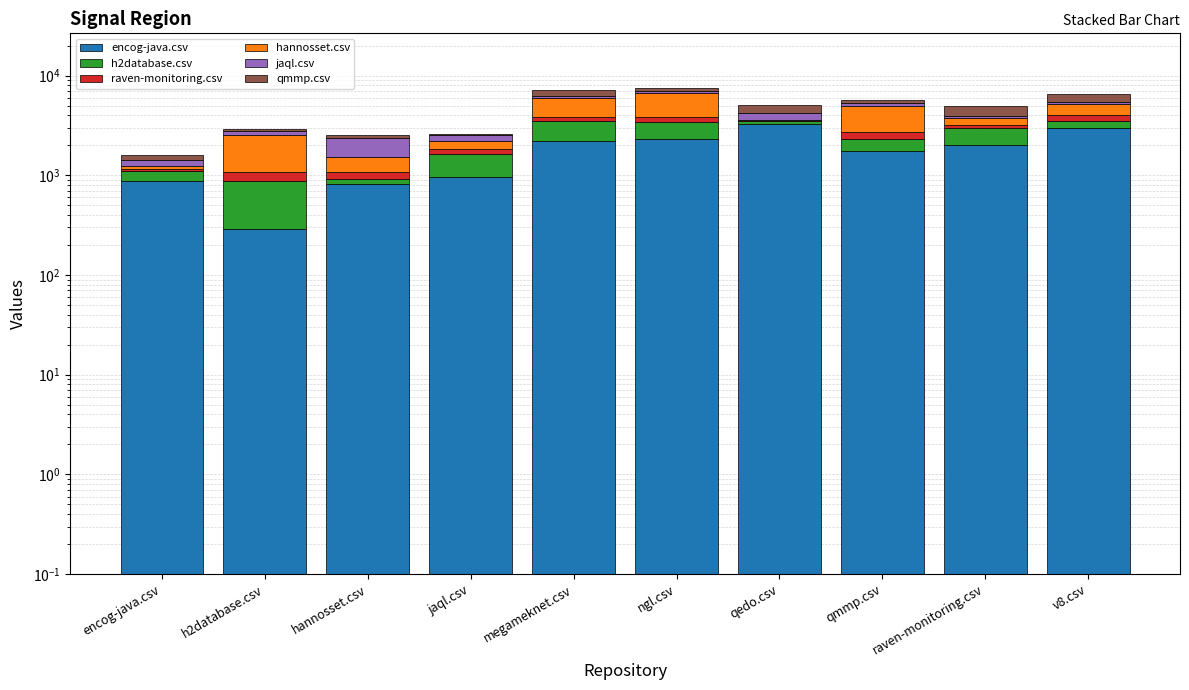

How many categories are shown in the chart?

10